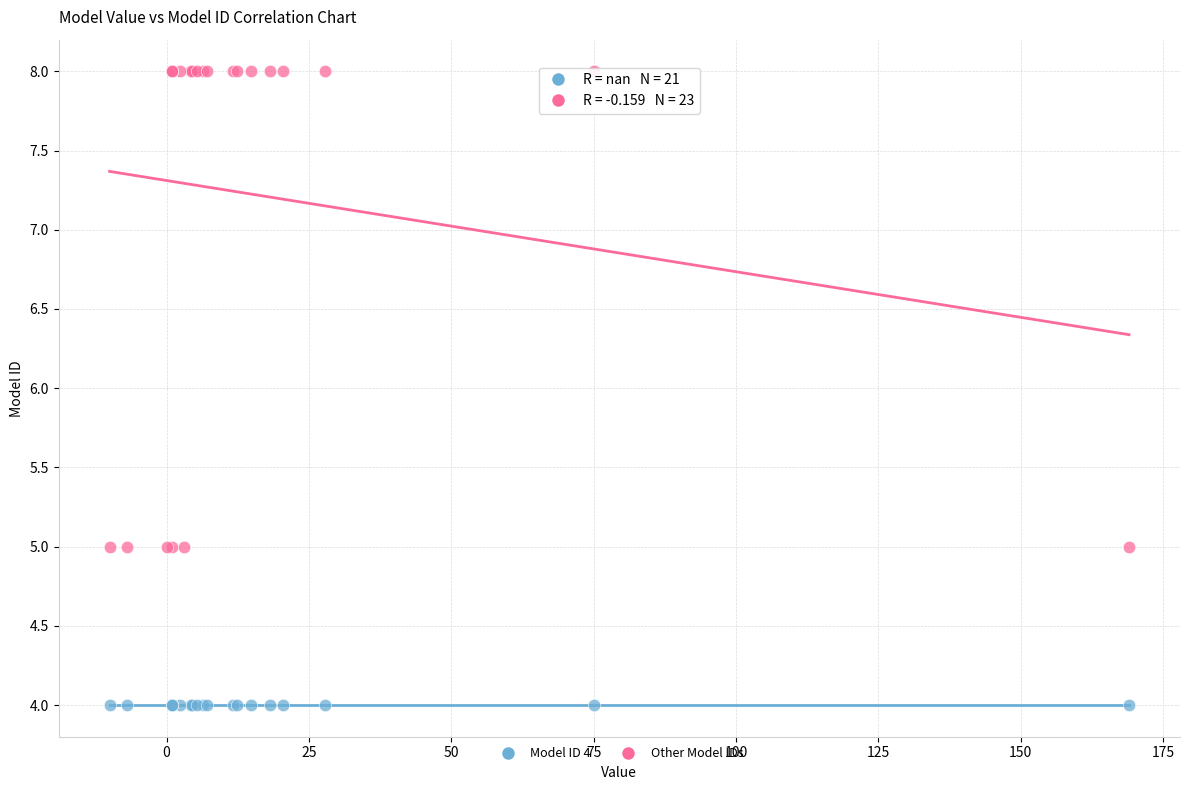

Which series reaches the maximum Y coordinate?

Other Model IDs